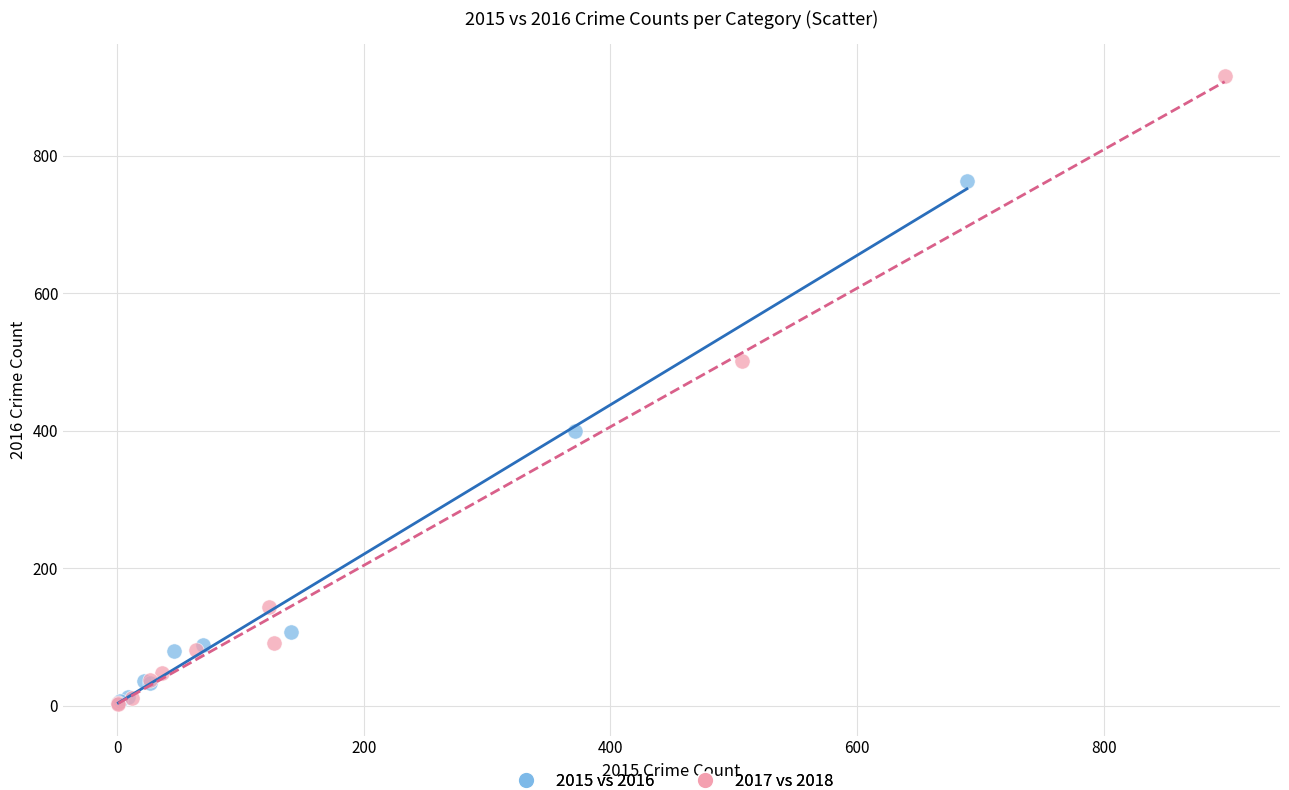

What are all the series names shown in the legend?

2015 vs 2016, 2017 vs 2018